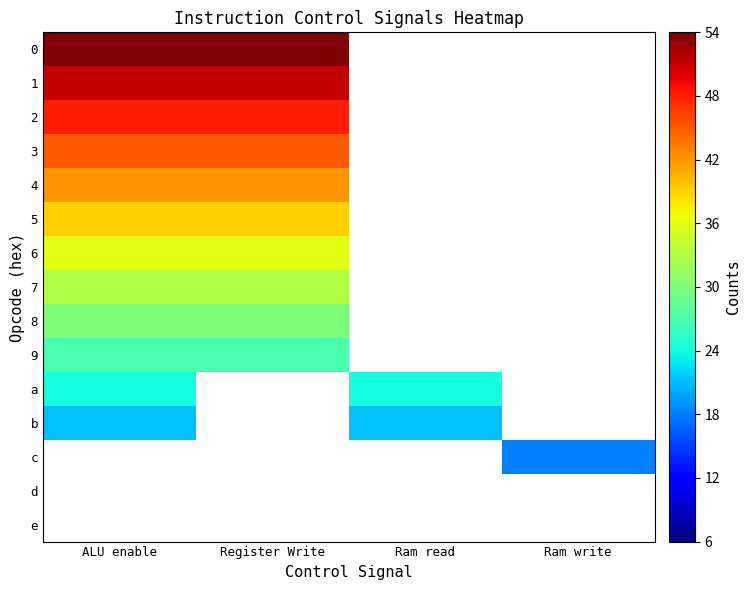

At which label does 8 reach its minimum?

ALU enable